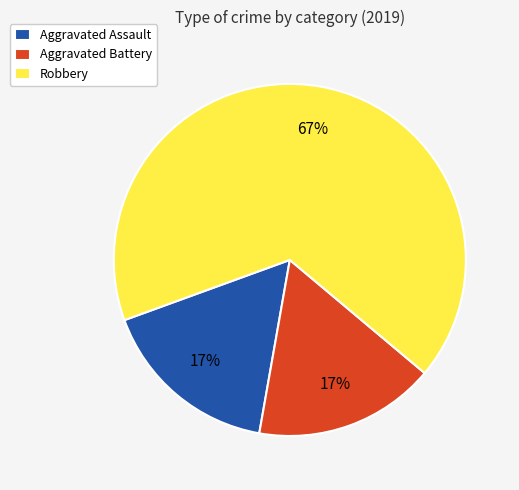

To the nearest percent, what percentage of the pie is Aggravated Battery?

17%